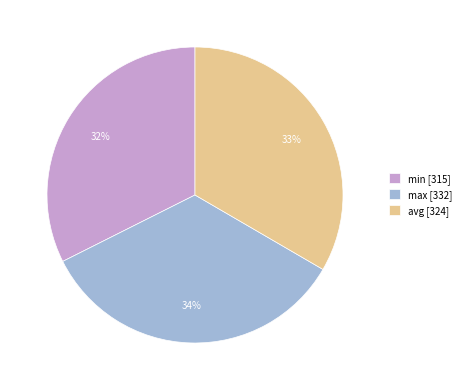

To the nearest percent, what is the combined percentage of max and min?

67%